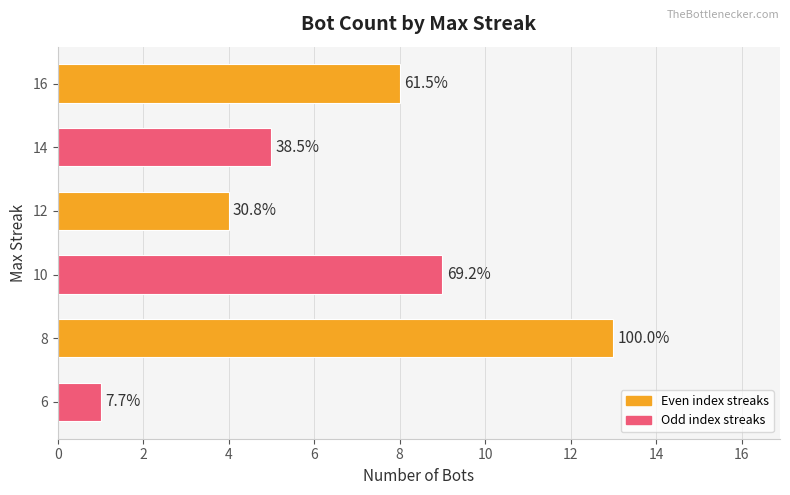

What is the average value?

7